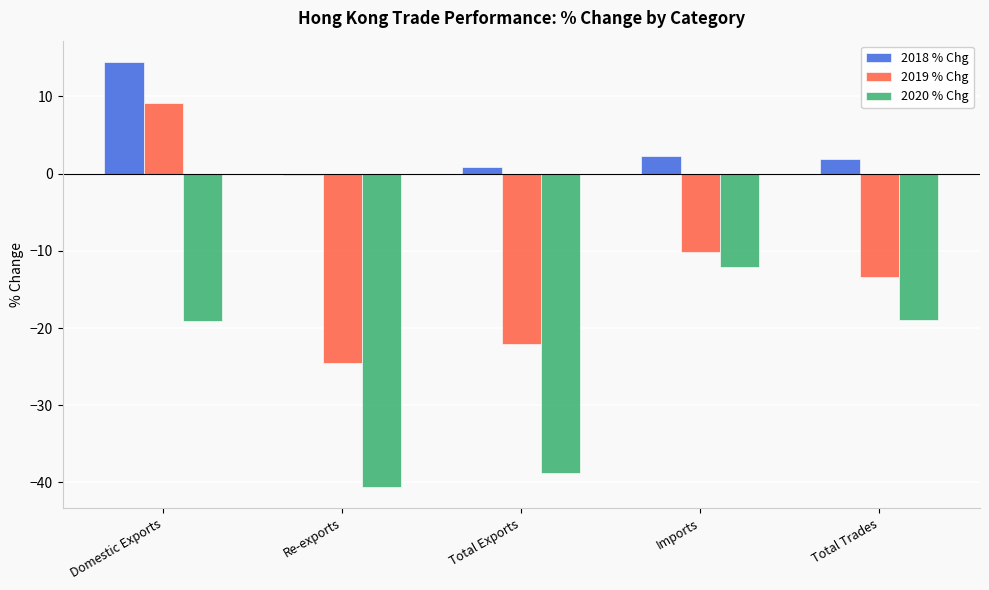

Count the number of categories in the chart.

5